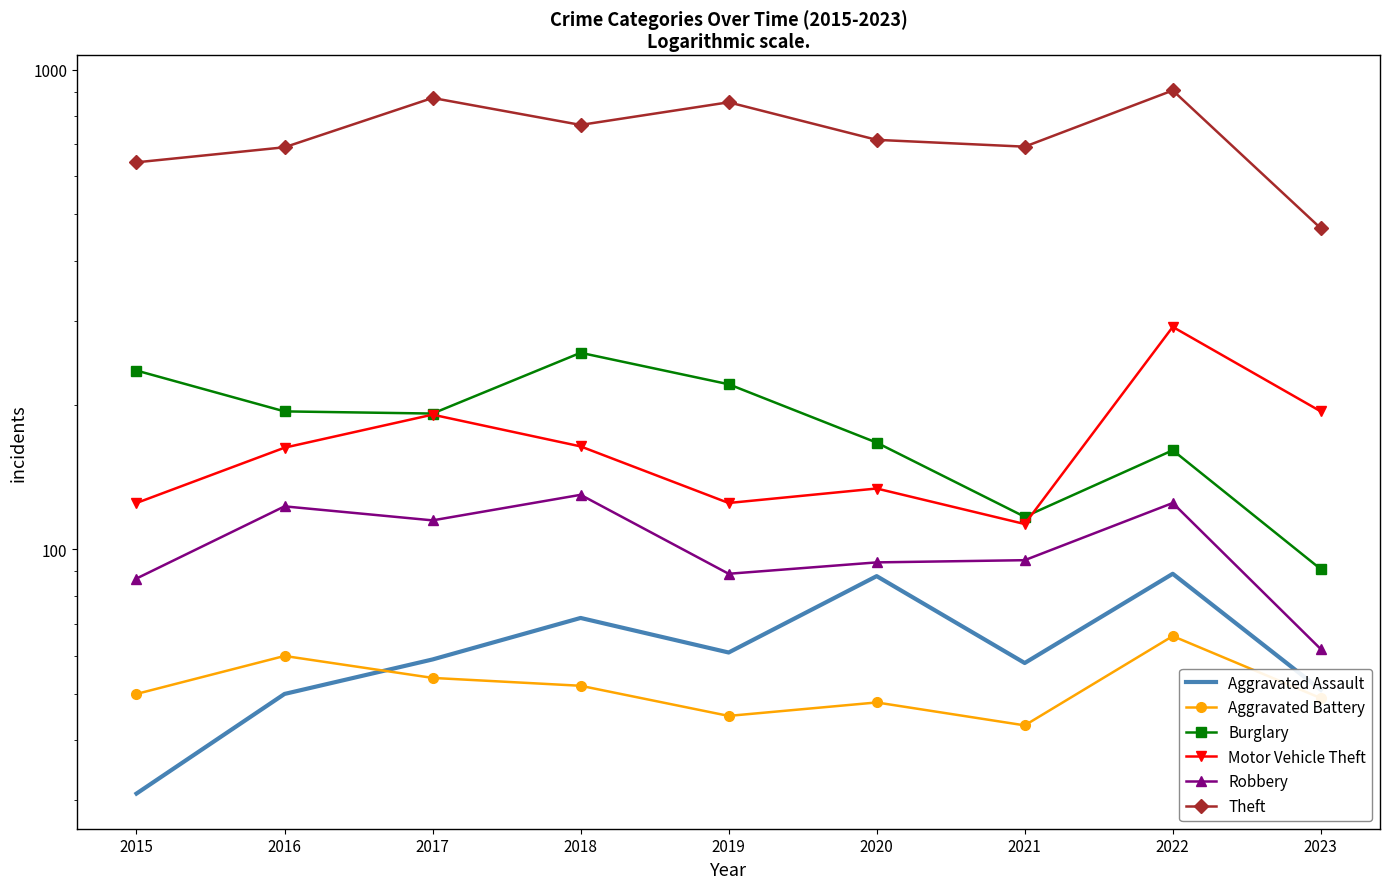

What is the smallest value displayed?

31